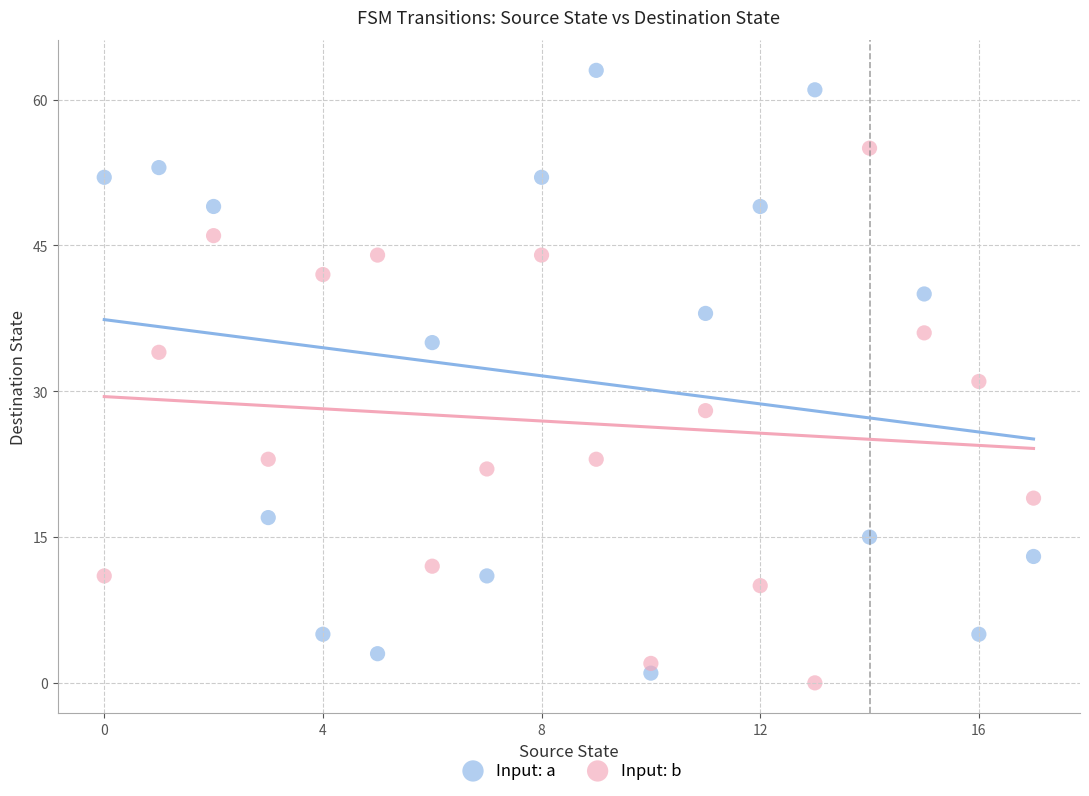

Which series has the largest Y range (max minus min)?

Input: a